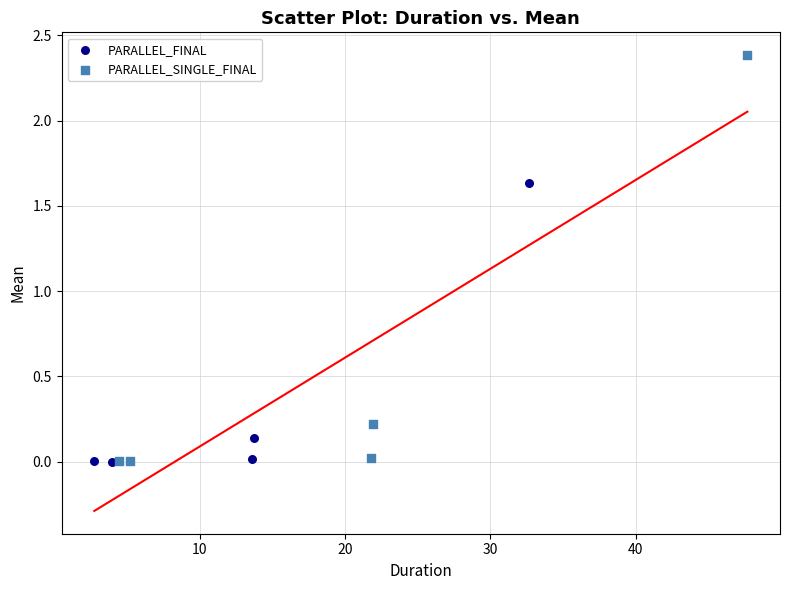

Which series reaches the maximum Y coordinate?

PARALLEL_SINGLE_FINAL